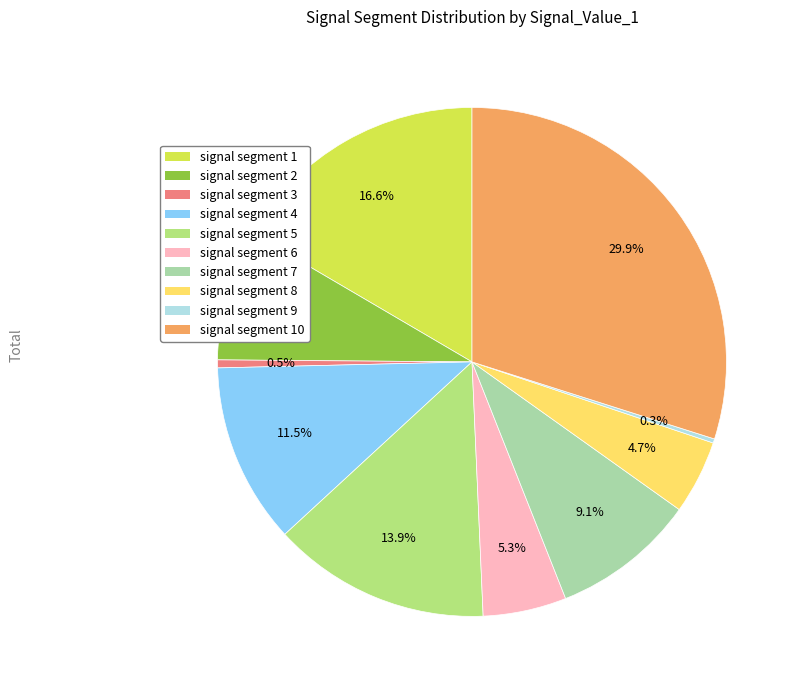

Is there any slice that represents more than half of the pie?

No